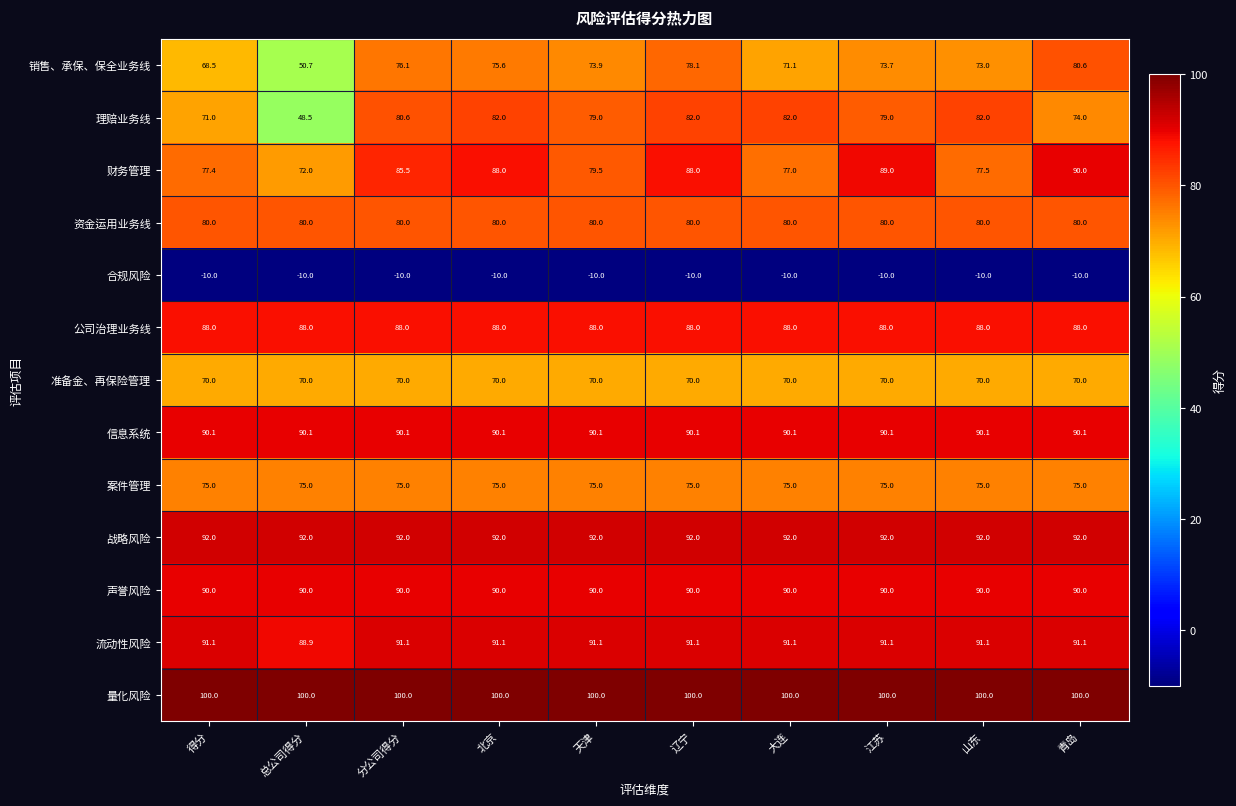

Count the number of categories in the chart.

10